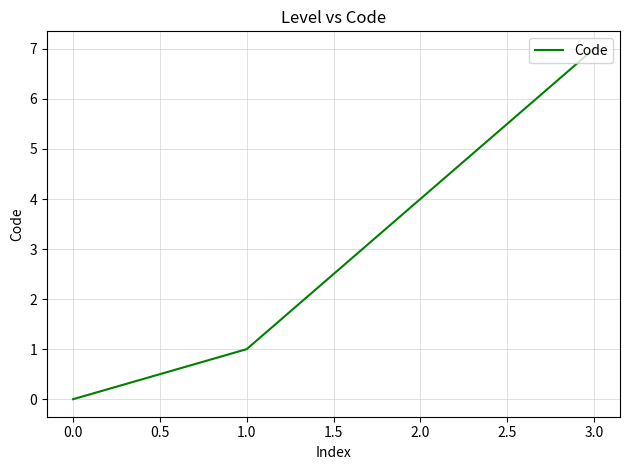

Which label corresponds to the largest value in the chart?

3.0